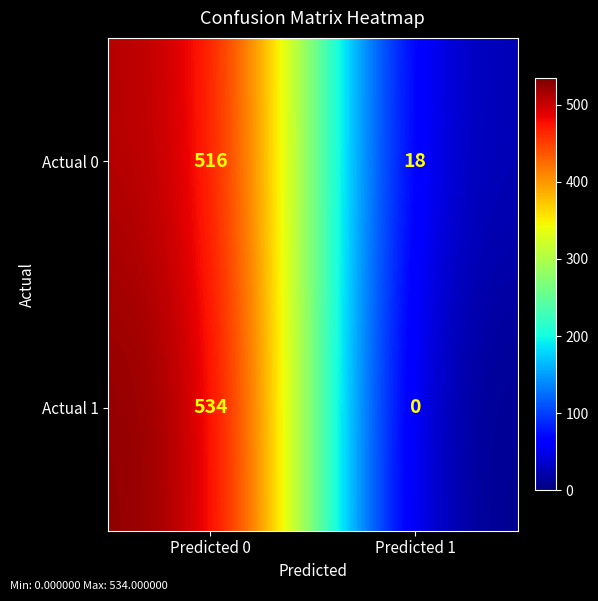

Reading left to right, list all the values displayed in this chart.

Actual 0: Predicted 0=516	Predicted 1=18
Actual 1: Predicted 0=534	Predicted 1=0